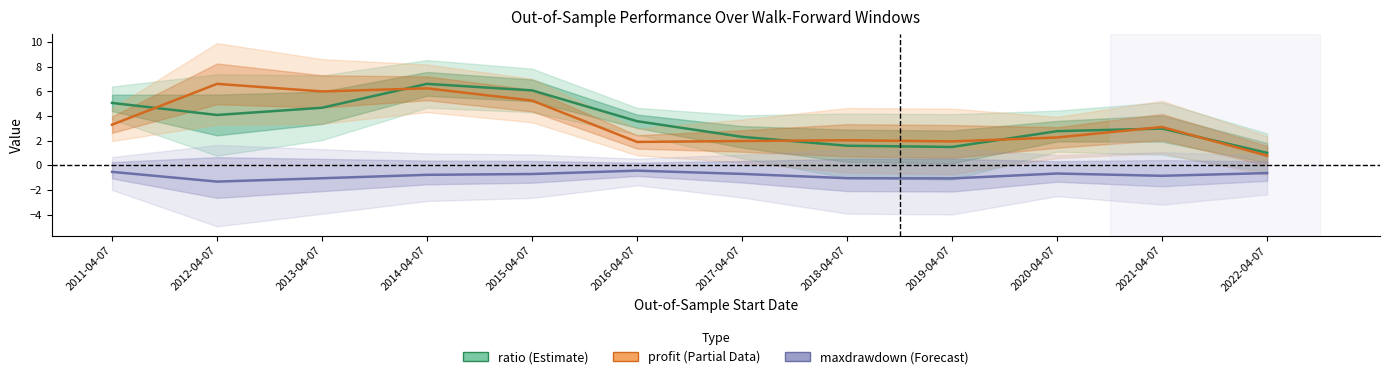

What is the label of the 5th point from the right?

2018-04-07